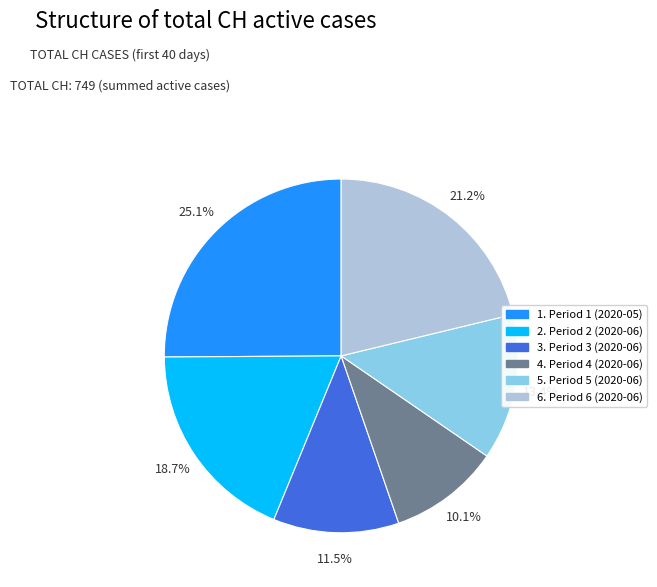

To the nearest percent, what is the difference between the largest and smallest slice percentages?

15%